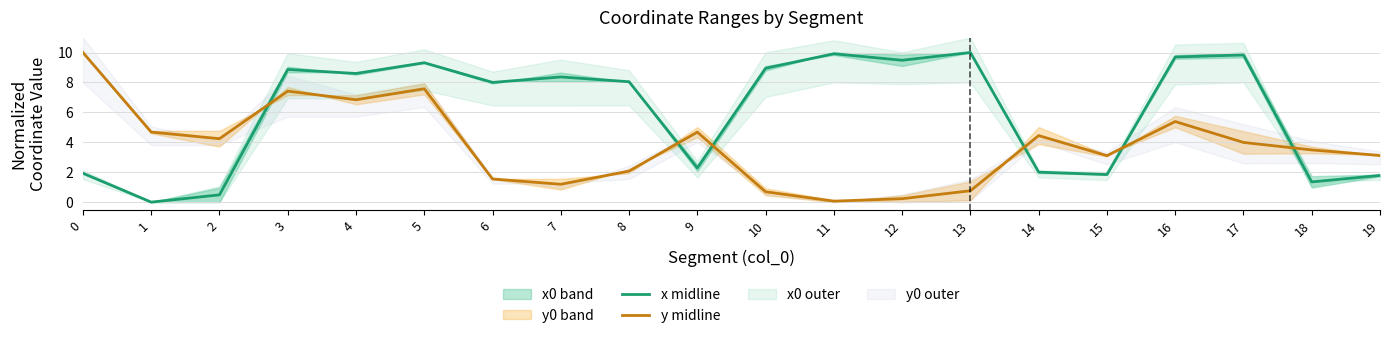

List the series in order of their overall mean, highest first.

x midline, y midline